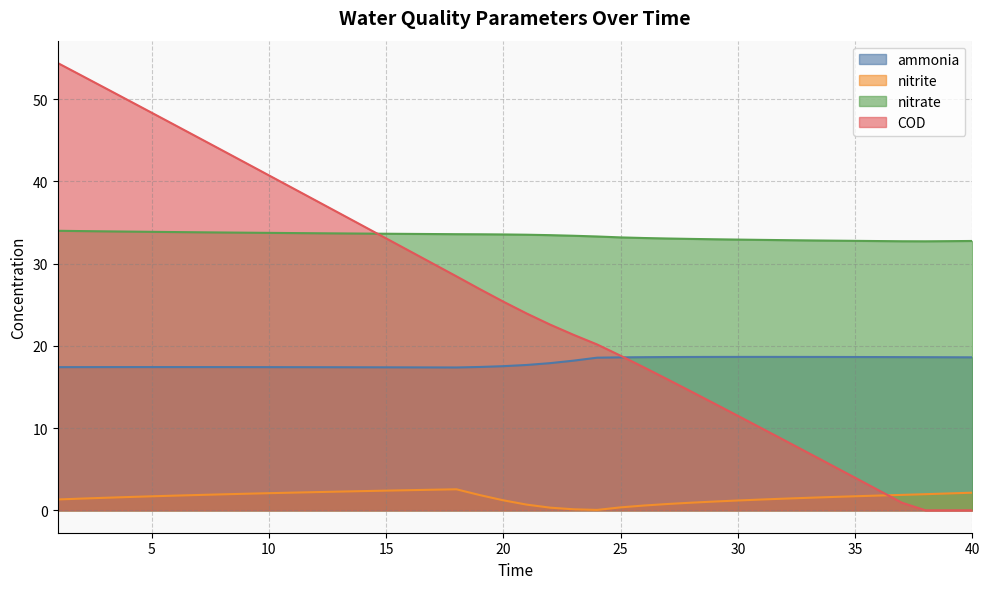

What is the value of the ammonia point at the 11th from the left?

17.4